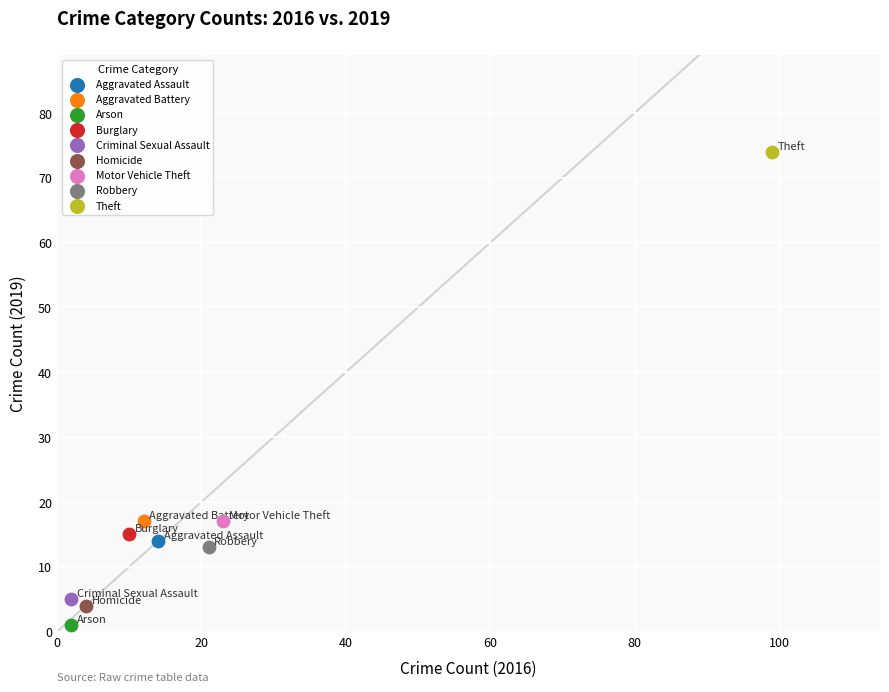

What are all the series names shown in the legend?

Aggravated Assault, Aggravated Battery, Arson, Burglary, Criminal Sexual Assault, Homicide, Motor Vehicle Theft, Robbery, Theft